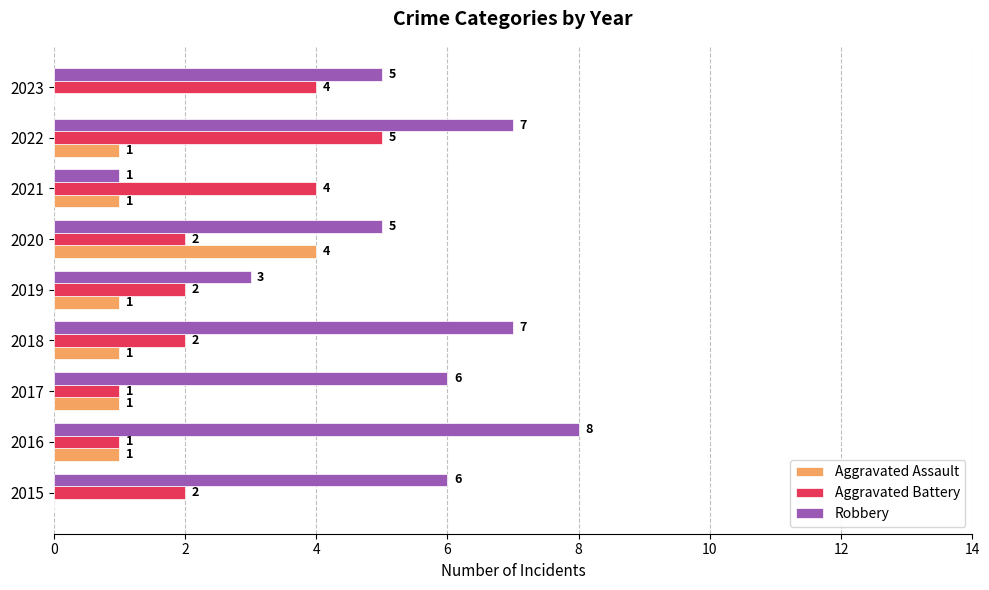

True or false: Robbery has a value of 2 at 2019.

False